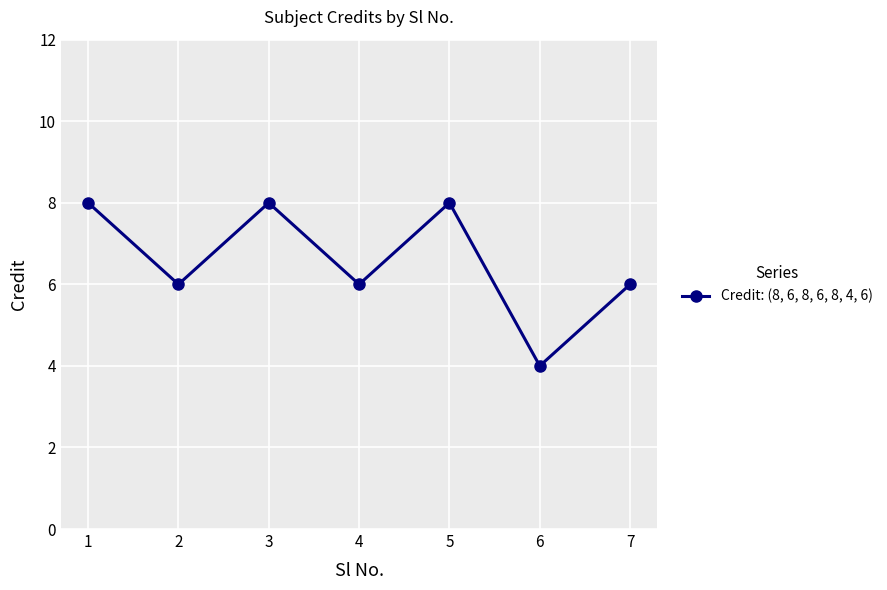

What is the smallest value displayed?

4